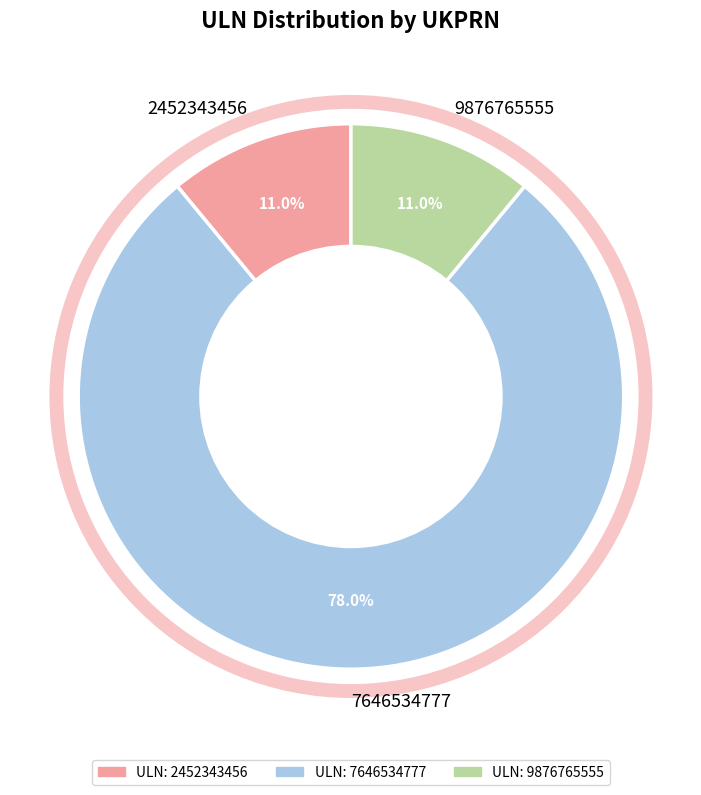

Which slice is the largest?

7646534777